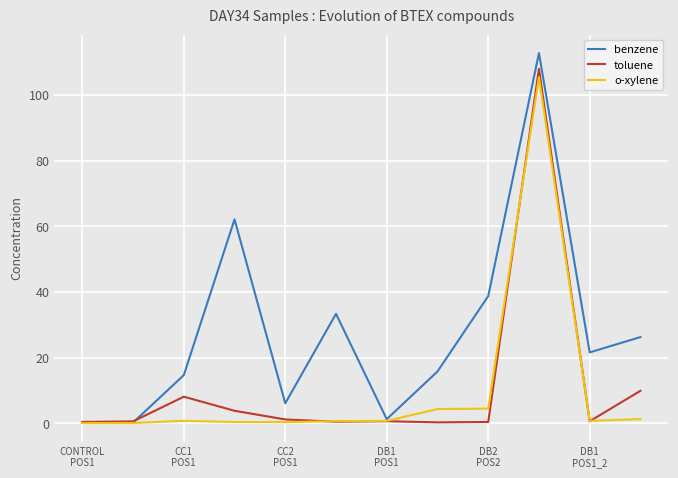

Rank the series by their maximum value, from highest to lowest.

benzene, toluene, o-xylene